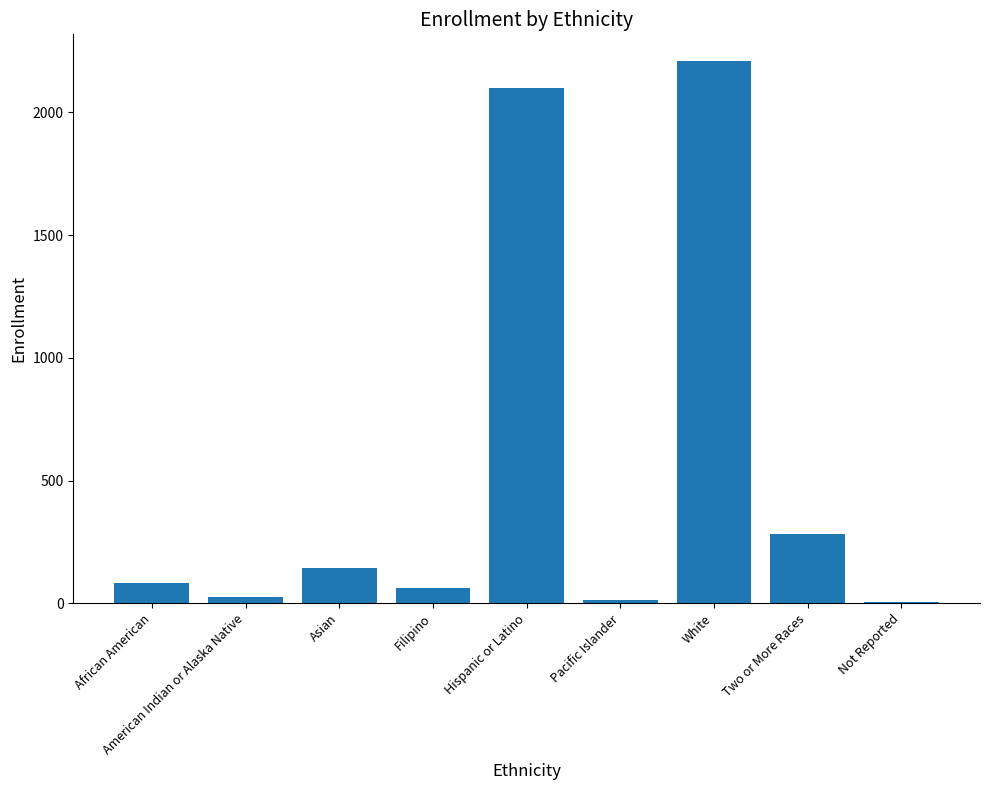

What is the sum of all values?

4922